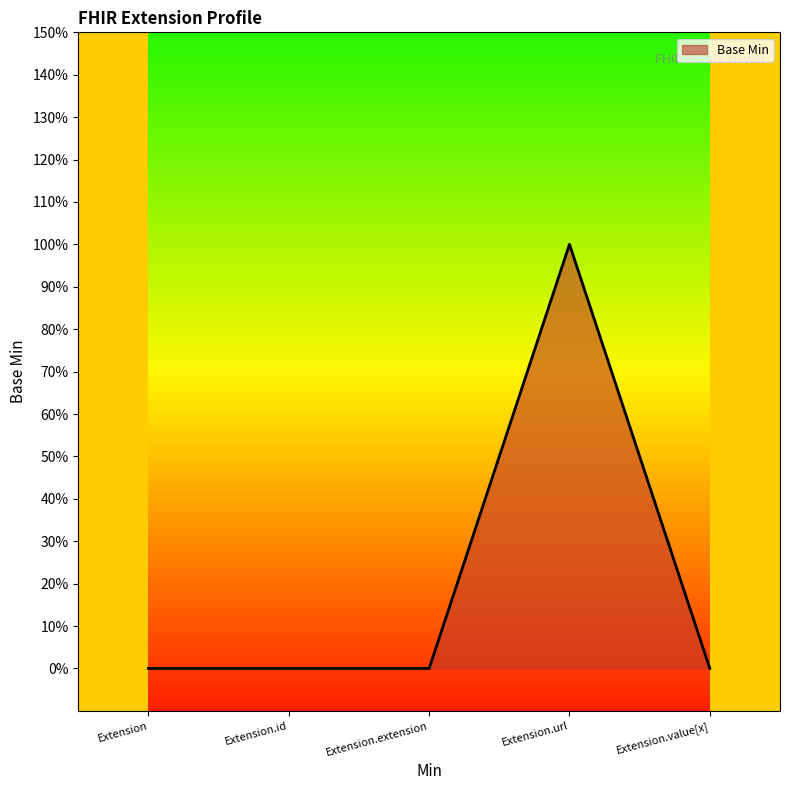

Does the chart display data point markers on the line(s)?

No